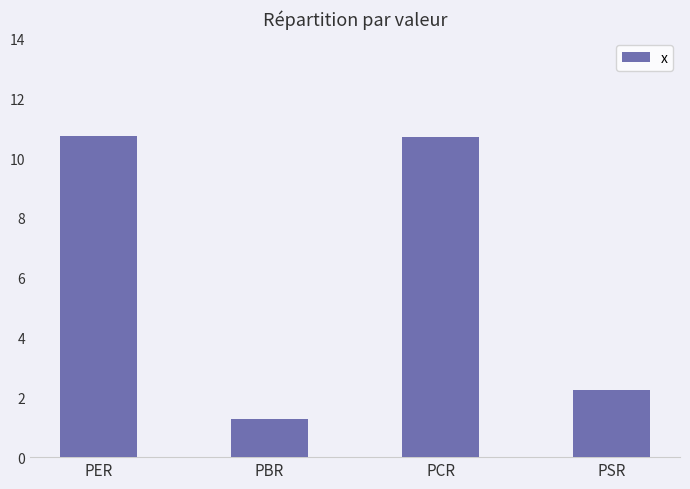

The value at PCR is 18.2. True or false?

False